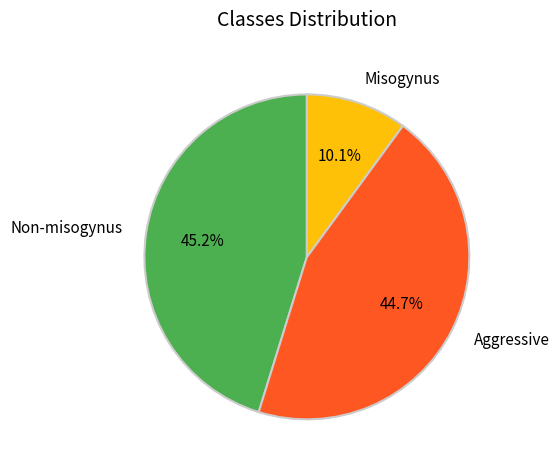

Does any single category account for the majority?

No